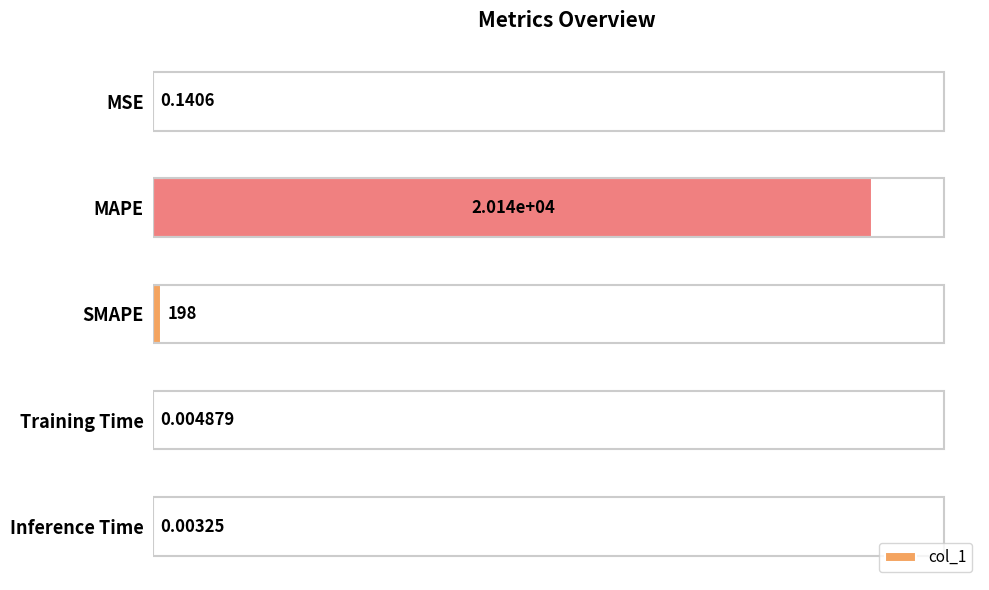

At which category does the chart reach its peak across all series?

MAPE